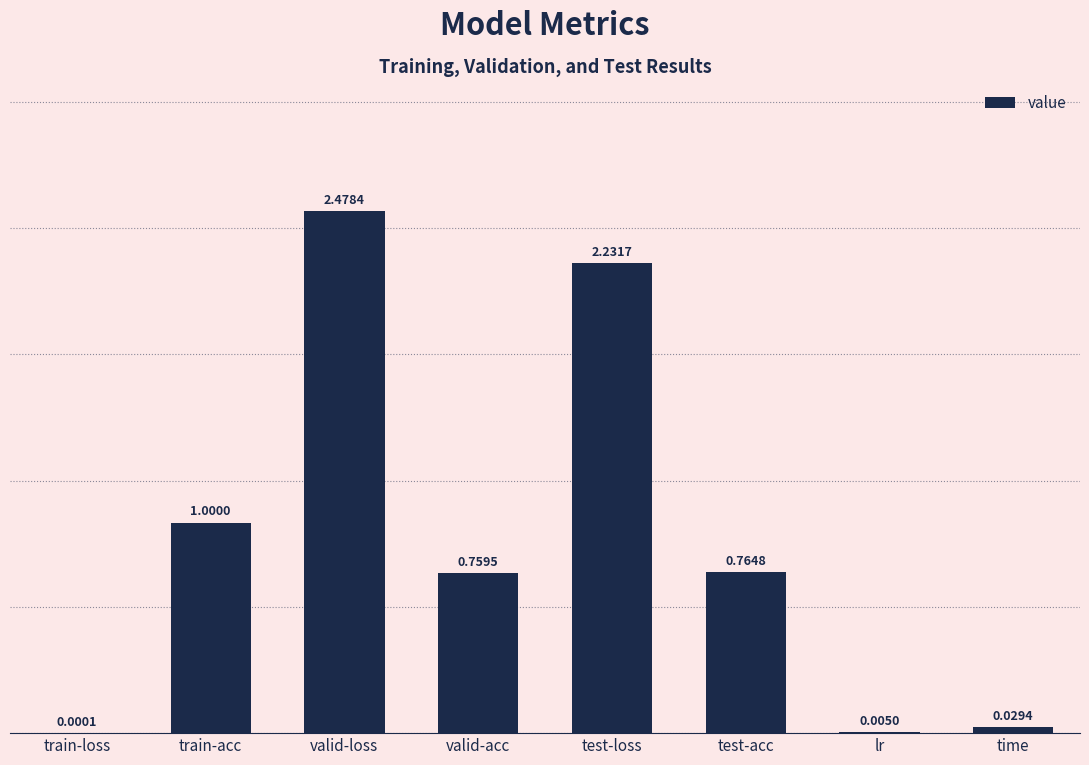

At which label is the value closest to 1?

train-acc